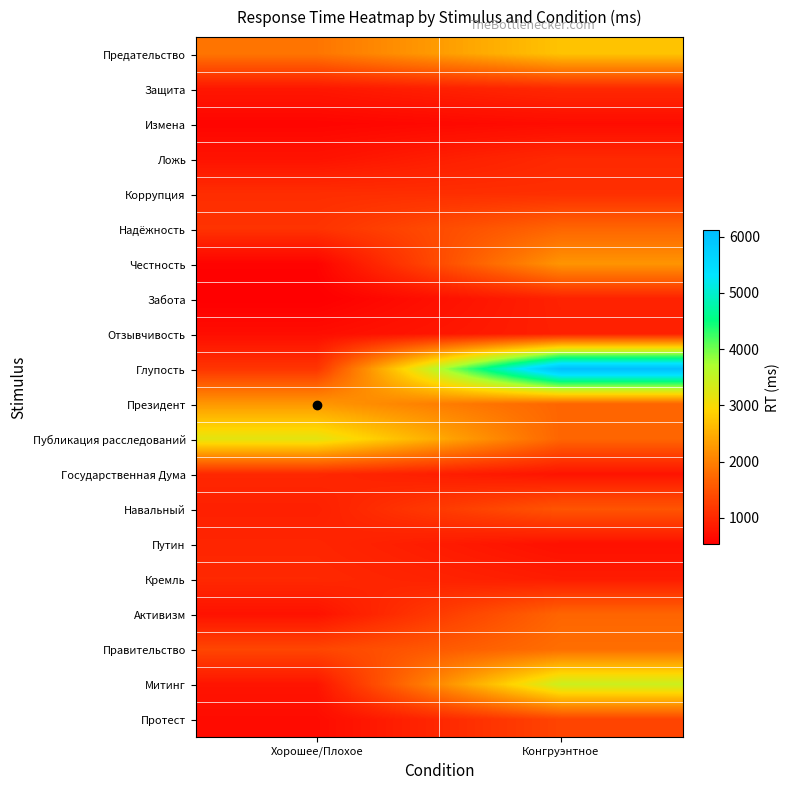

At which category is the sum across all series the highest?

Конгруэнтное